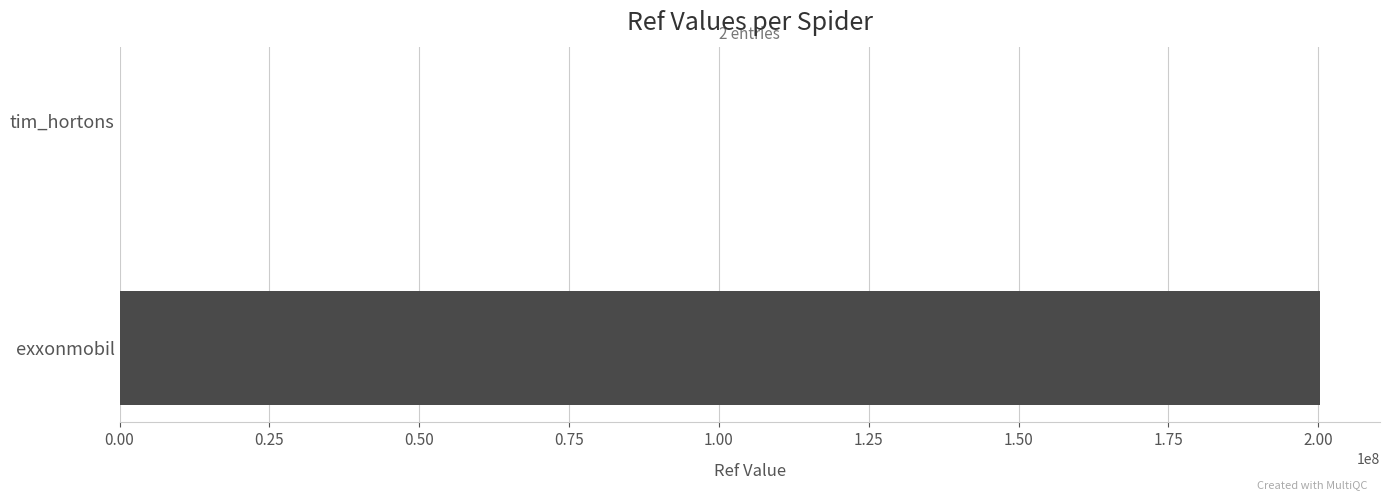

The chart shows a value of 117728901 at exxonmobil. True or false?

False